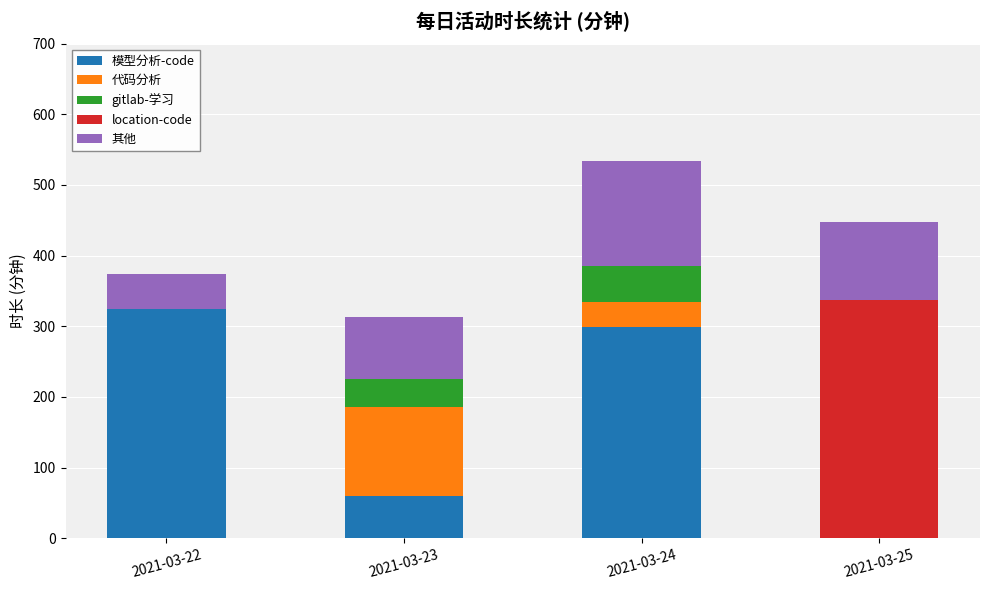

At which label does 模型分析-code reach its peak?

2021-03-22